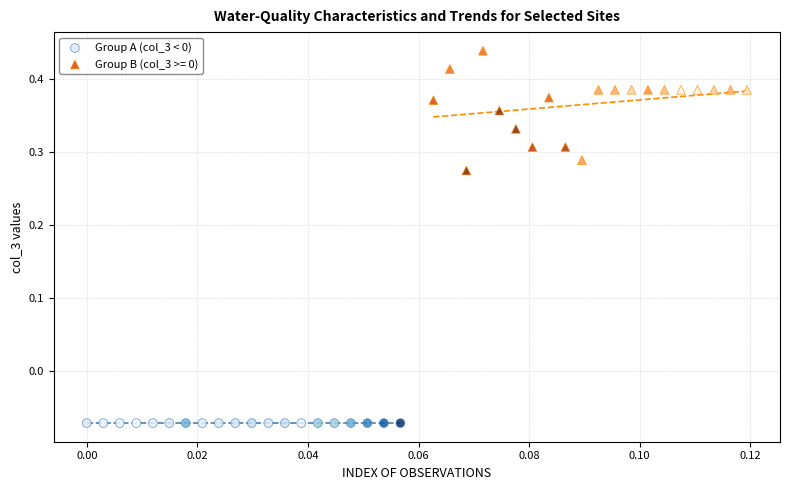

What are all the series names shown in the legend?

Group A (col_3 < 0), Group B (col_3 >= 0)